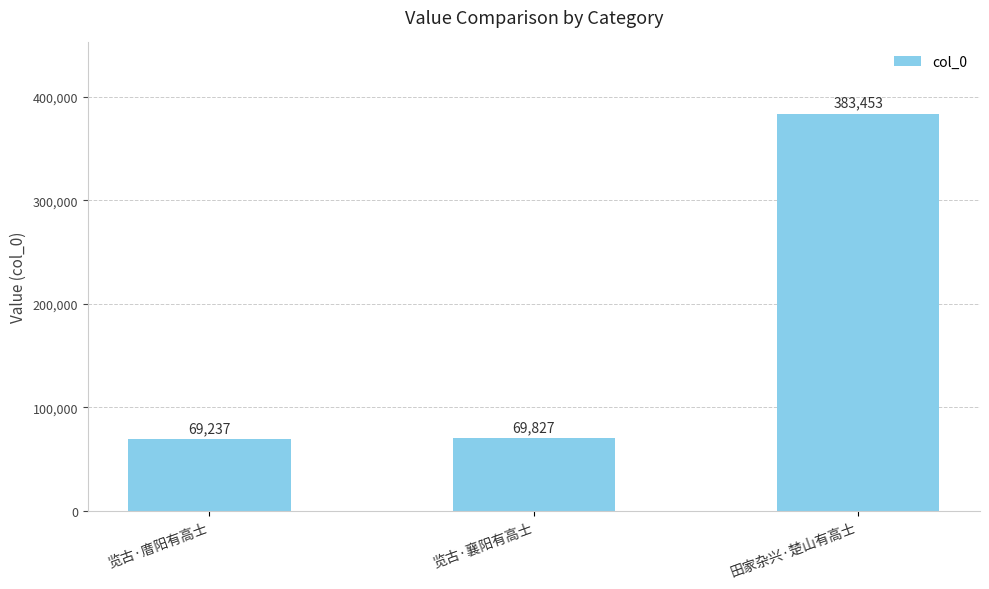

What is the label of the 1st bar from the right?

田家杂兴·楚山有高士